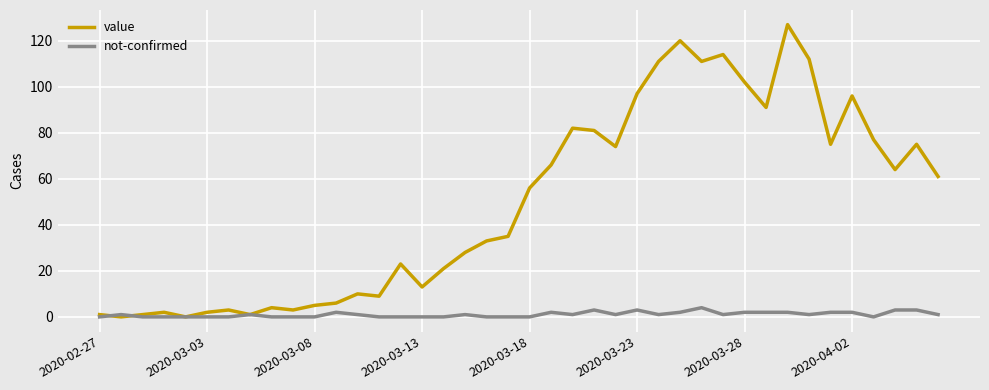

Which series has the widest spread of values?

value